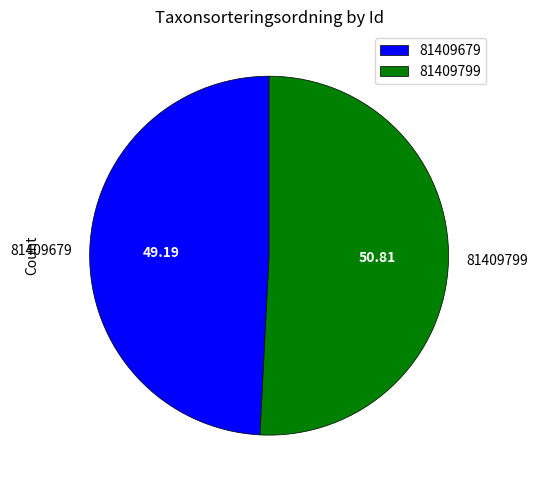

How many slices are in this pie chart?

2